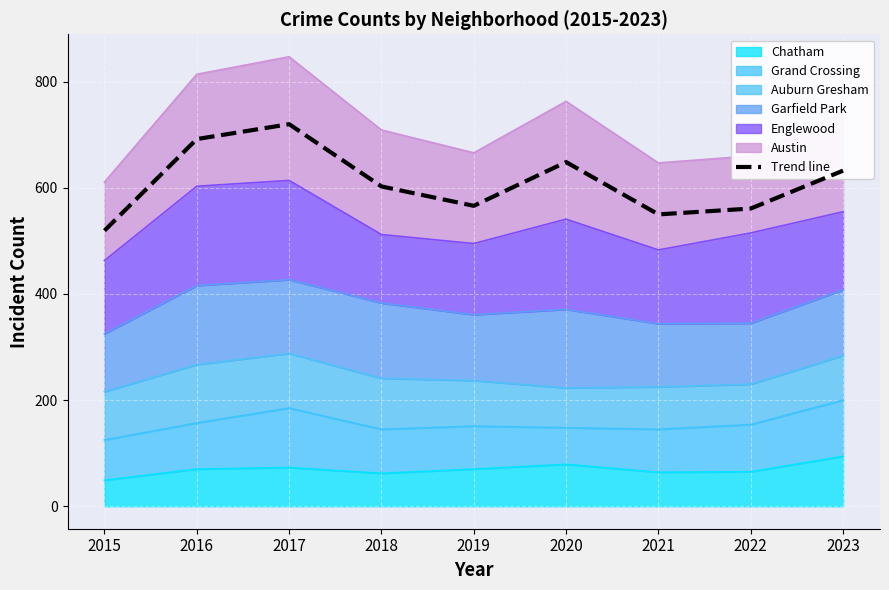

Is it true that the value at 2015 is 711.8?

False